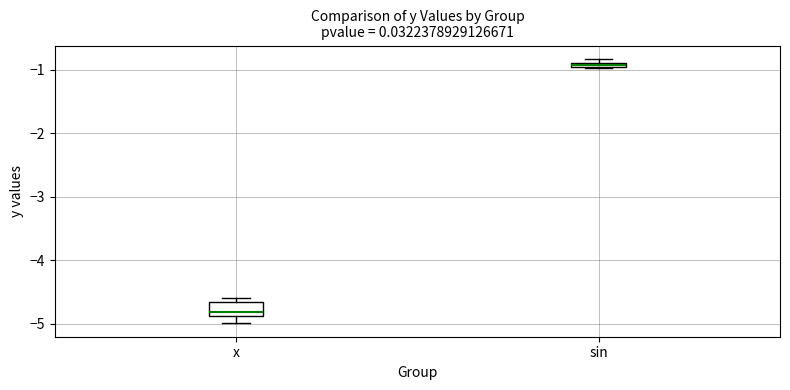

Comparing the boxes themselves (not the whiskers), which one is the tallest?

x